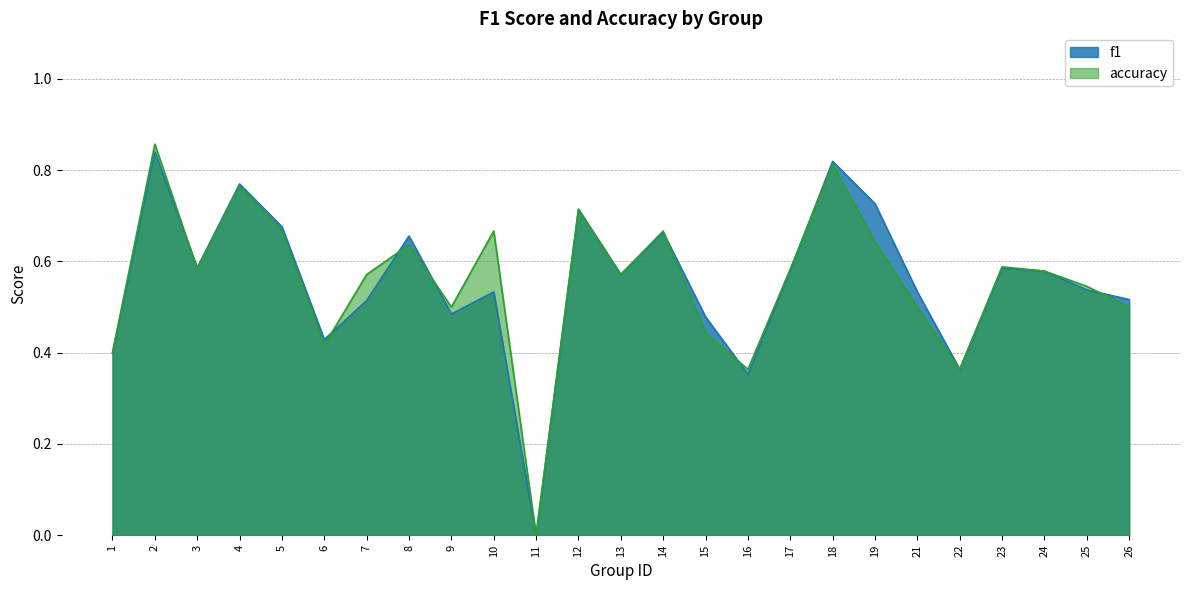

What is the value of the accuracy point at the 2nd from the left?

0.9